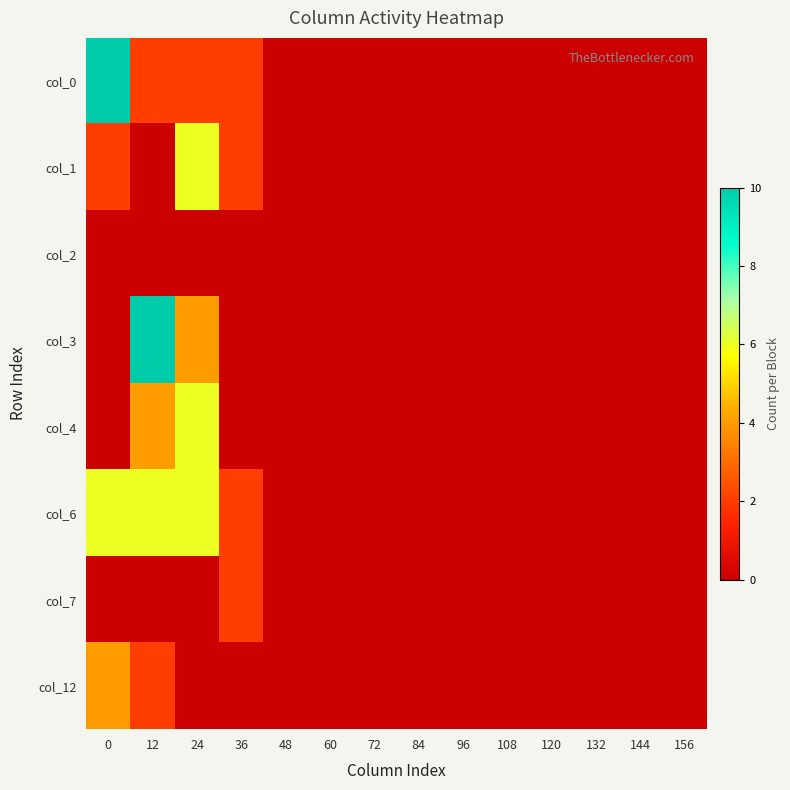

Reading left to right, extract all data points from this chart.

col_0: 0=10	12=2	24=2	36=2	48=0	60=0	72=0	84=0	96=0	108=0	120=0	132=0	144=0	156=0
col_1: 0=2	12=0	24=6	36=2	48=0	60=0	72=0	84=0	96=0	108=0	120=0	132=0	144=0	156=0
col_2: 0=0	12=0	24=0	36=0	48=0	60=0	72=0	84=0	96=0	108=0	120=0	132=0	144=0	156=0
col_3: 0=0	12=10	24=4	36=0	48=0	60=0	72=0	84=0	96=0	108=0	120=0	132=0	144=0	156=0
col_4: 0=0	12=4	24=6	36=0	48=0	60=0	72=0	84=0	96=0	108=0	120=0	132=0	144=0	156=0
col_6: 0=6	12=6	24=6	36=2	48=0	60=0	72=0	84=0	96=0	108=0	120=0	132=0	144=0	156=0
col_7: 0=0	12=0	24=0	36=2	48=0	60=0	72=0	84=0	96=0	108=0	120=0	132=0	144=0	156=0
col_12: 0=4	12=2	24=0	36=0	48=0	60=0	72=0	84=0	96=0	108=0	120=0	132=0	144=0	156=0